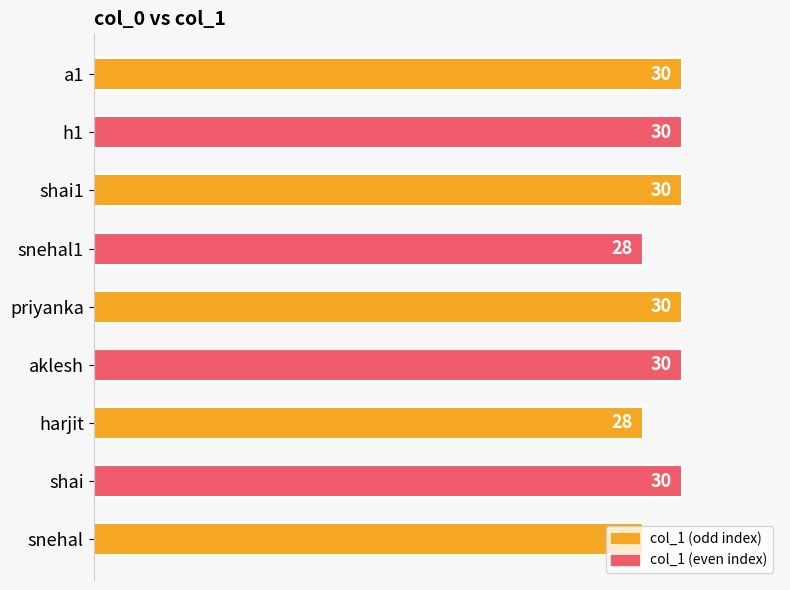

Is it true that the value at snehal1 is 28?

True